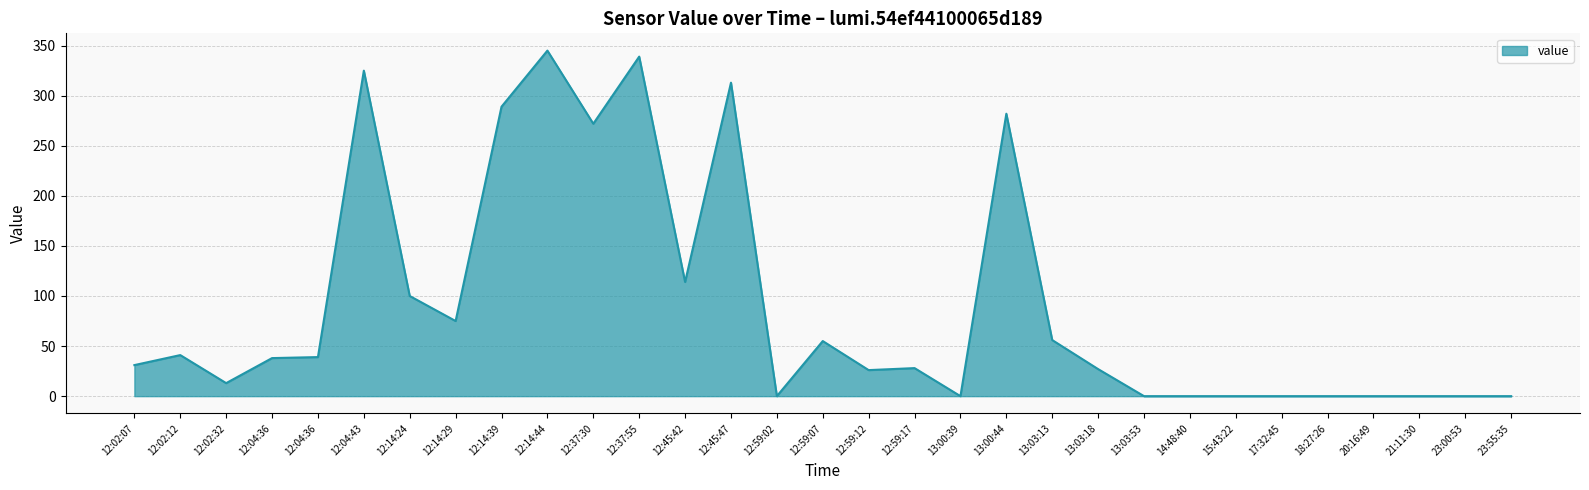

Is this an area chart (filled region under the line)?

Yes